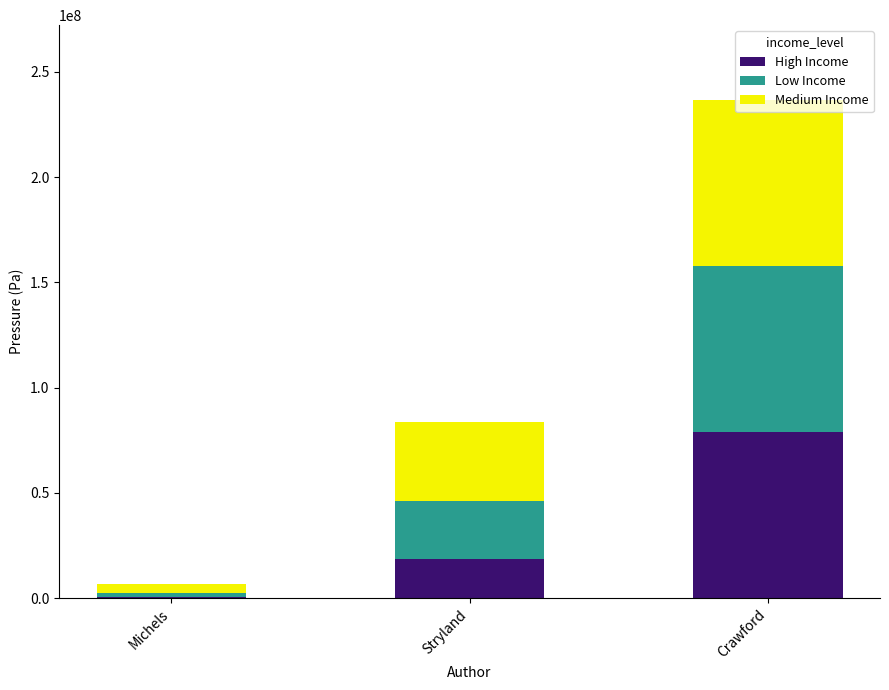

At which category is the sum across all series the highest?

Crawford